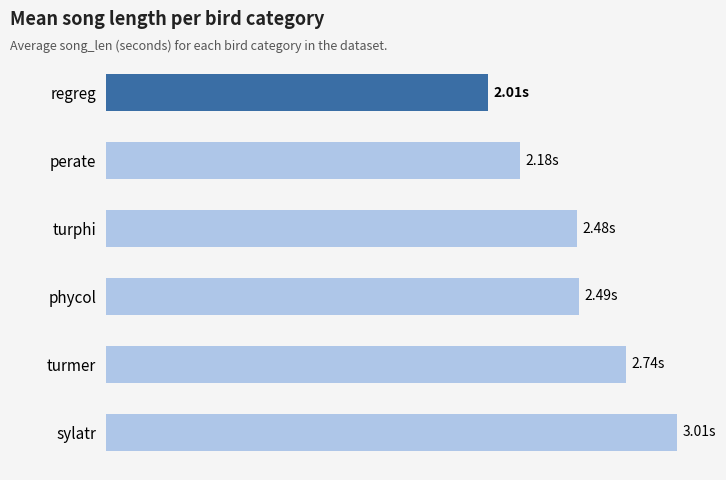

What is the sum of all values?

14.9